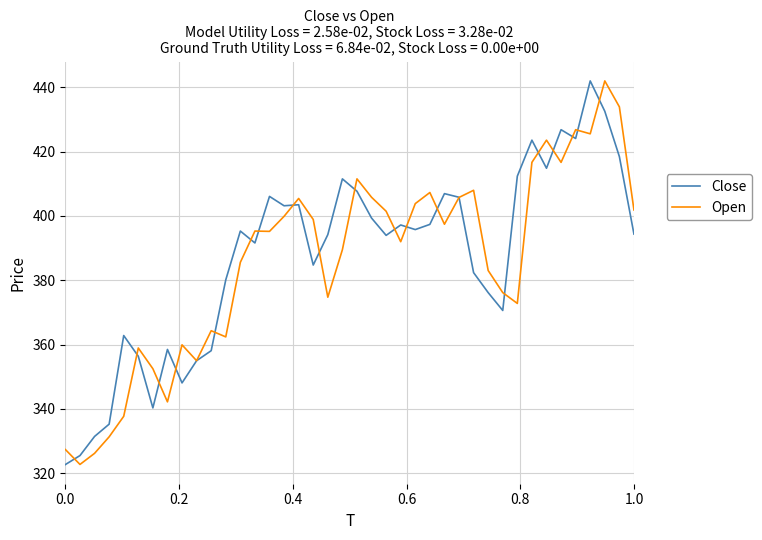

What are all the series names shown in the legend?

Close, Open